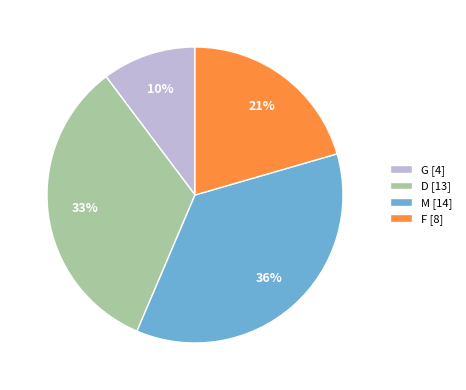

Which has a higher value, F [8] or G [4]?

F [8]